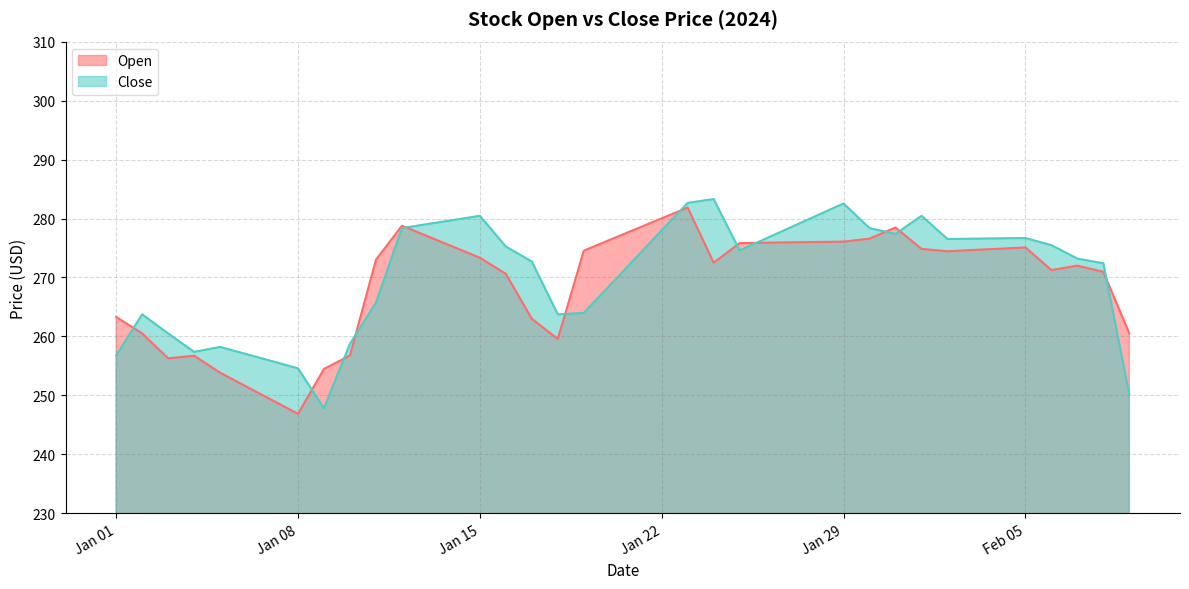

List the series in order of their peak value, lowest first.

Open, Close